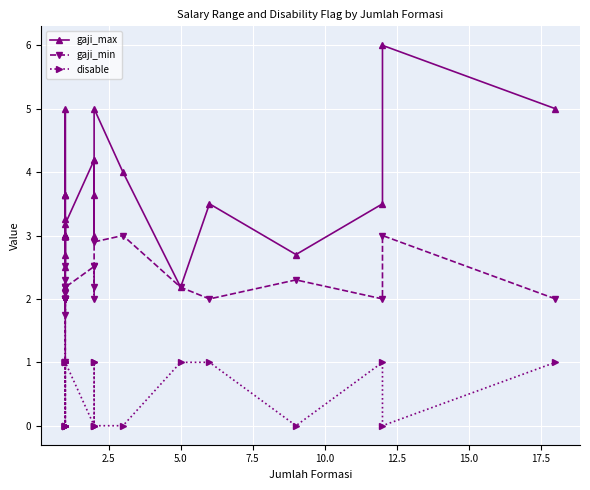

Reading left to right, list all the values displayed in this chart.

gaji_max: 3.0	3.6	5.0	3.6	3.6	2.2	3.0	3.0	3.0	3.0	3.0	3.0	3.0	3.0	3.0	3.3	2.5	2.7	3.2	4.2	4.2	3.6	3.0	5.0	4.0	2.2	3.5	2.7	3.5	6.0	5.0
gaji_min: 2.5	2.2	2.1	2.2	2.2	1.0	2.0	2.0	2.0	2.0	2.0	2.0	2.0	2.0	2.0	1.7	2.0	2.3	2.2	2.5	2.5	2.2	2.0	2.9	3.0	2.2	2.0	2.3	2.0	3.0	2.0
disable: 1.0	1.0	1.0	1.0	1.0	1.0	0.0	0.0	0.0	0.0	0.0	0.0	0.0	0.0	0.0	1.0	0.0	0.0	1.0	0.0	0.0	1.0	1.0	0.0	0.0	1.0	1.0	0.0	1.0	0.0	1.0